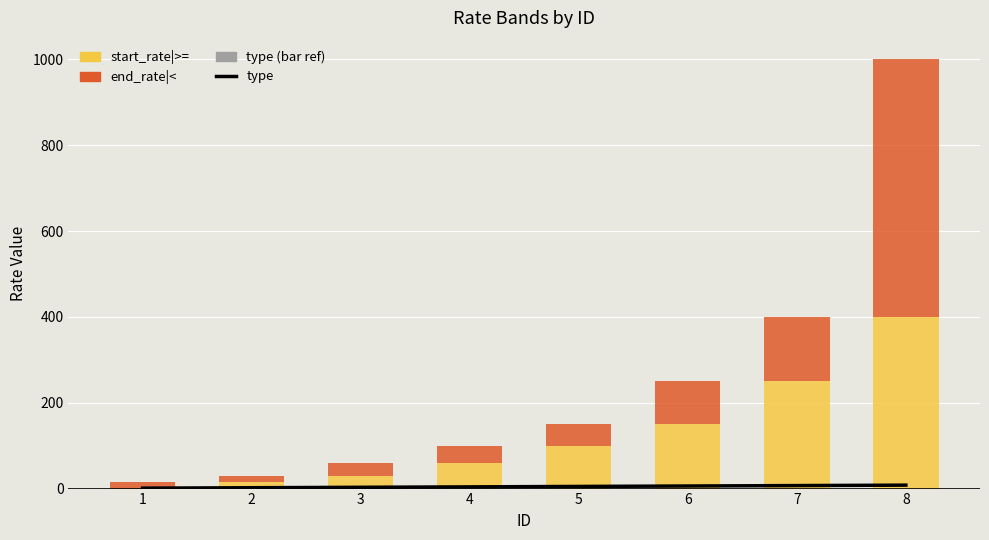

Which series has the largest range (max minus min)?

end_rate|<